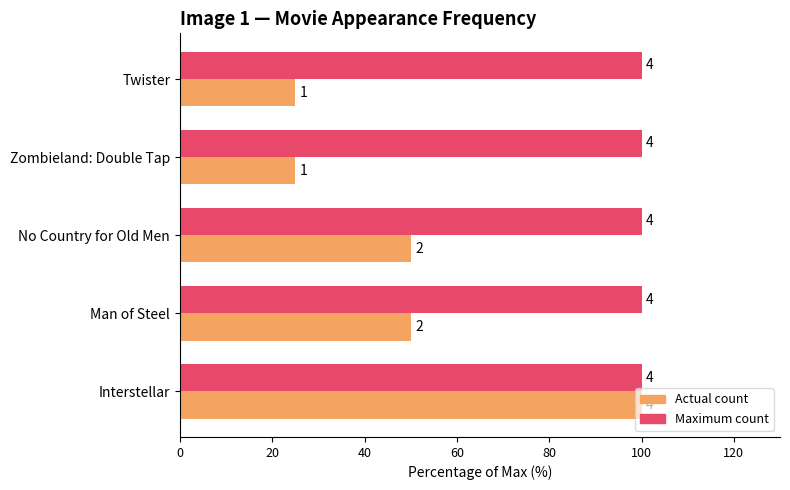

Rank the series by their maximum value, from highest to lowest.

Actual count, Maximum count